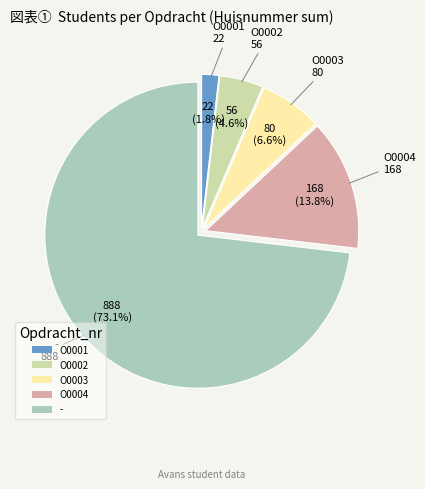

Is there a majority slice in this chart?

Yes